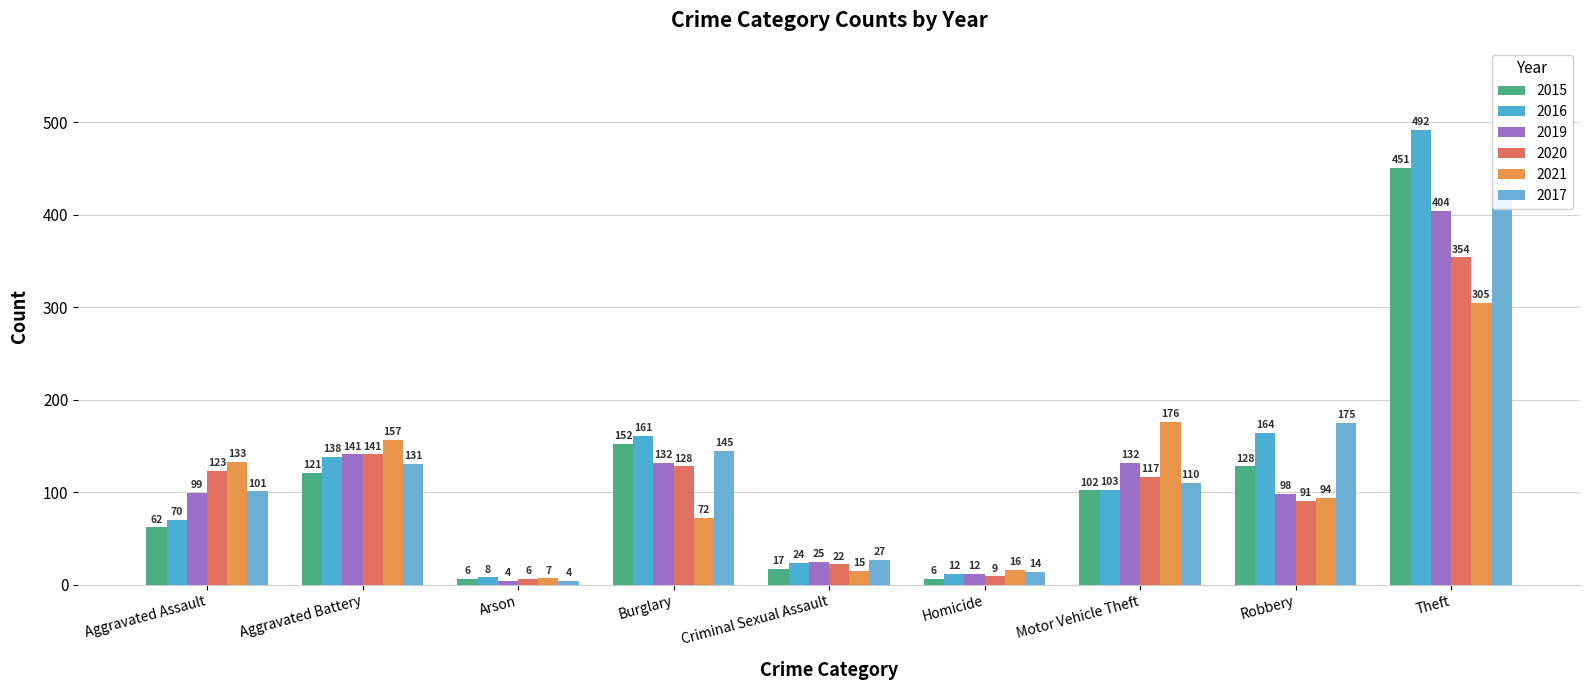

How many values in the 2015 series exceed 102?

4